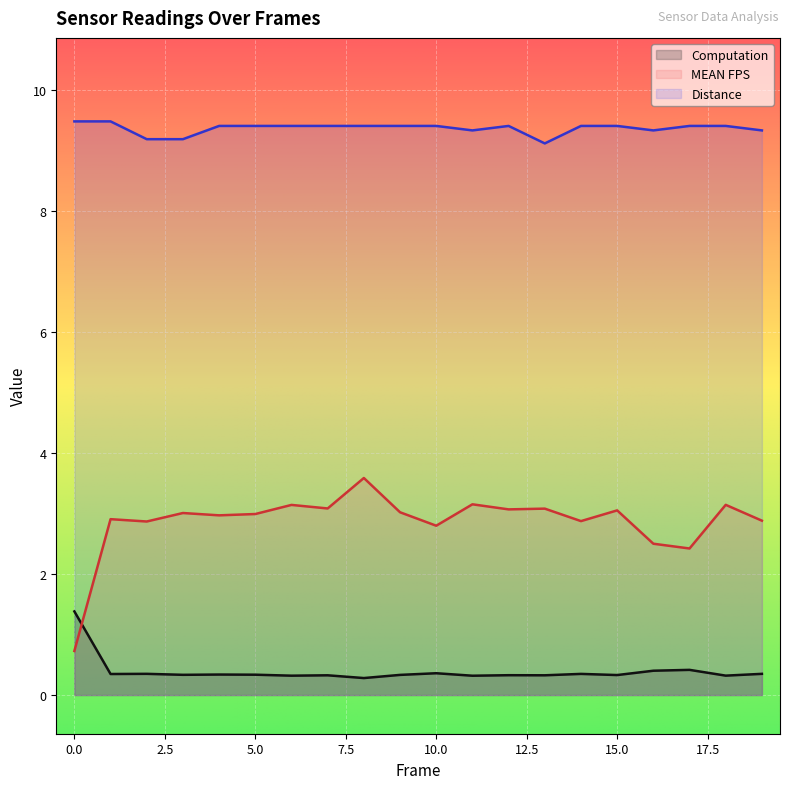

The value of MEAN FPS at 15.0 is 3.1. True or false?

True